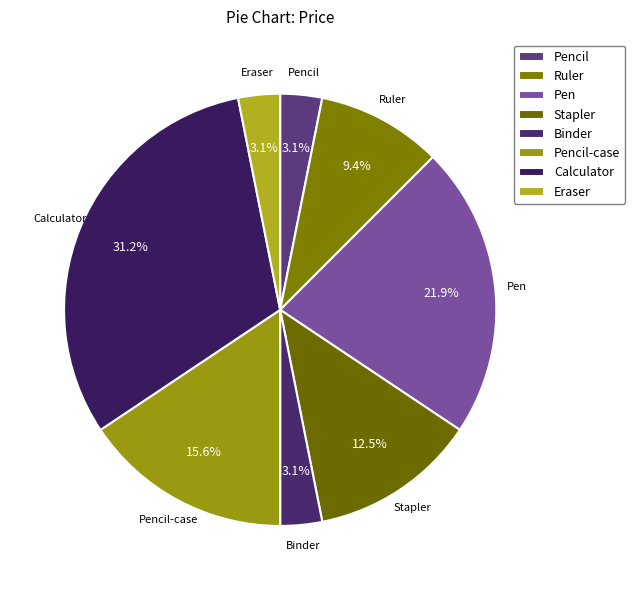

To the nearest percent, what portion does Ruler represent?

9%